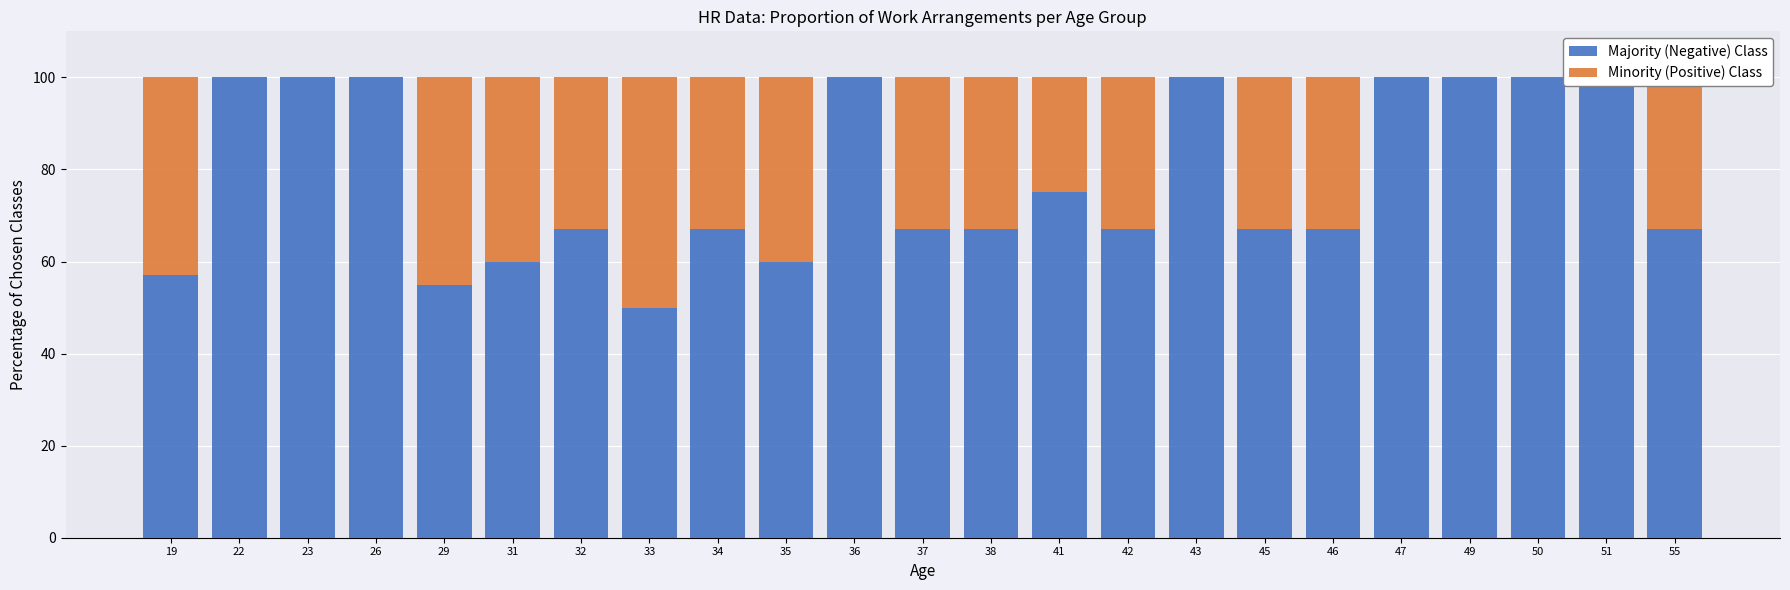

What is the value of the Majority (Negative) Class bar at the 20th from the left?

100